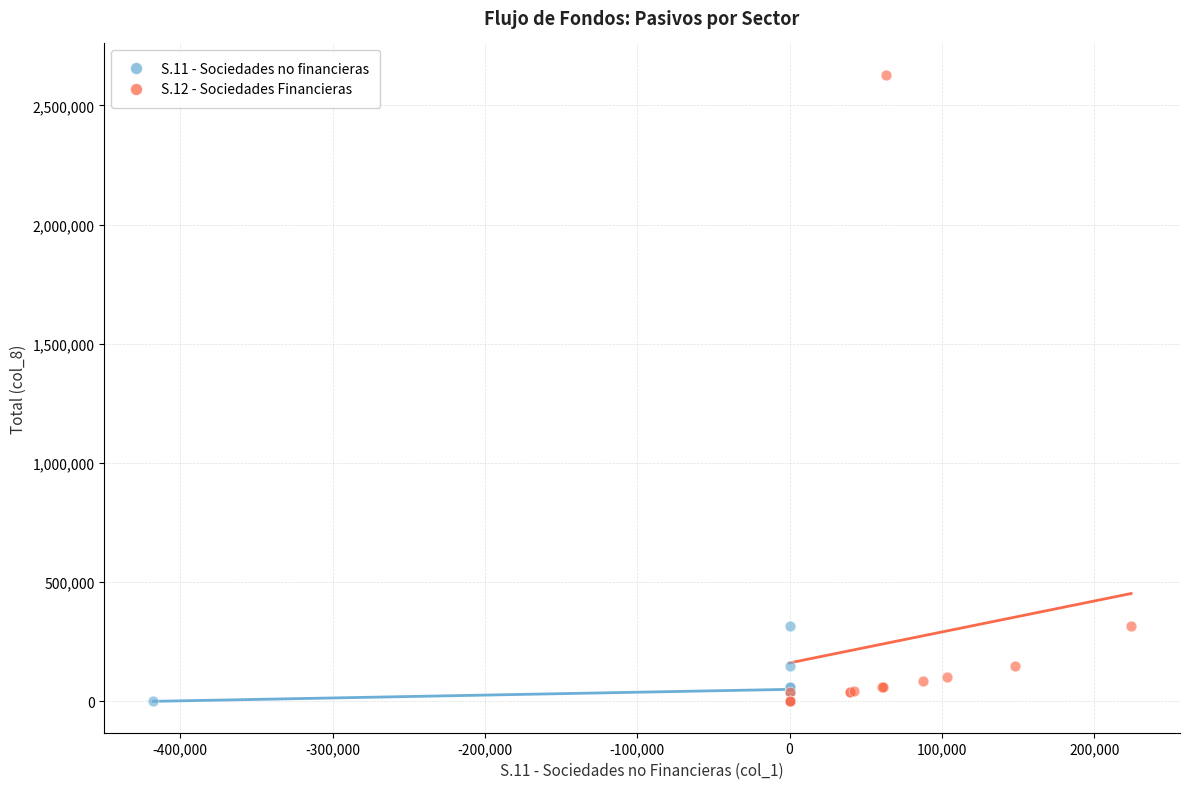

Which series reaches the maximum Y coordinate?

S.12 - Sociedades Financieras